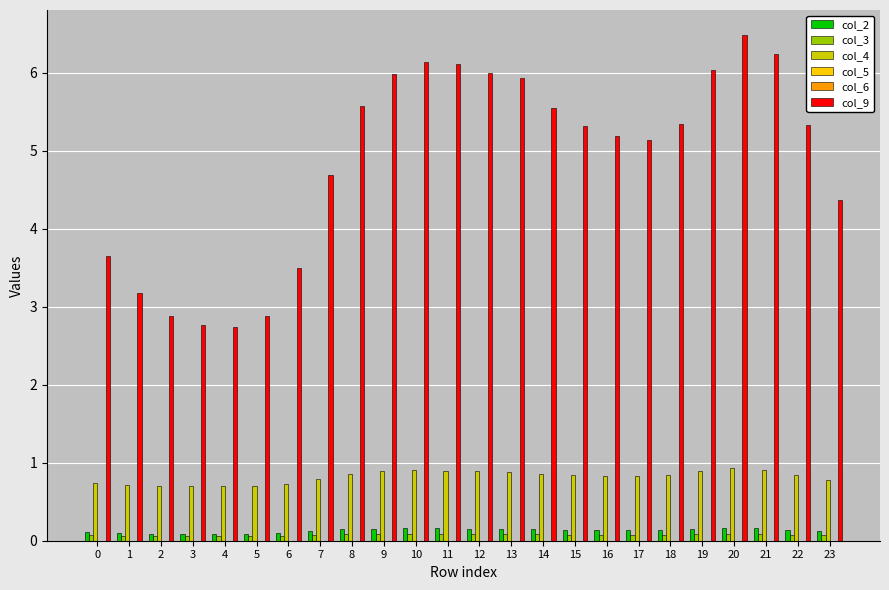

True or false: col_4 has a value of 1.2 at 1.

False